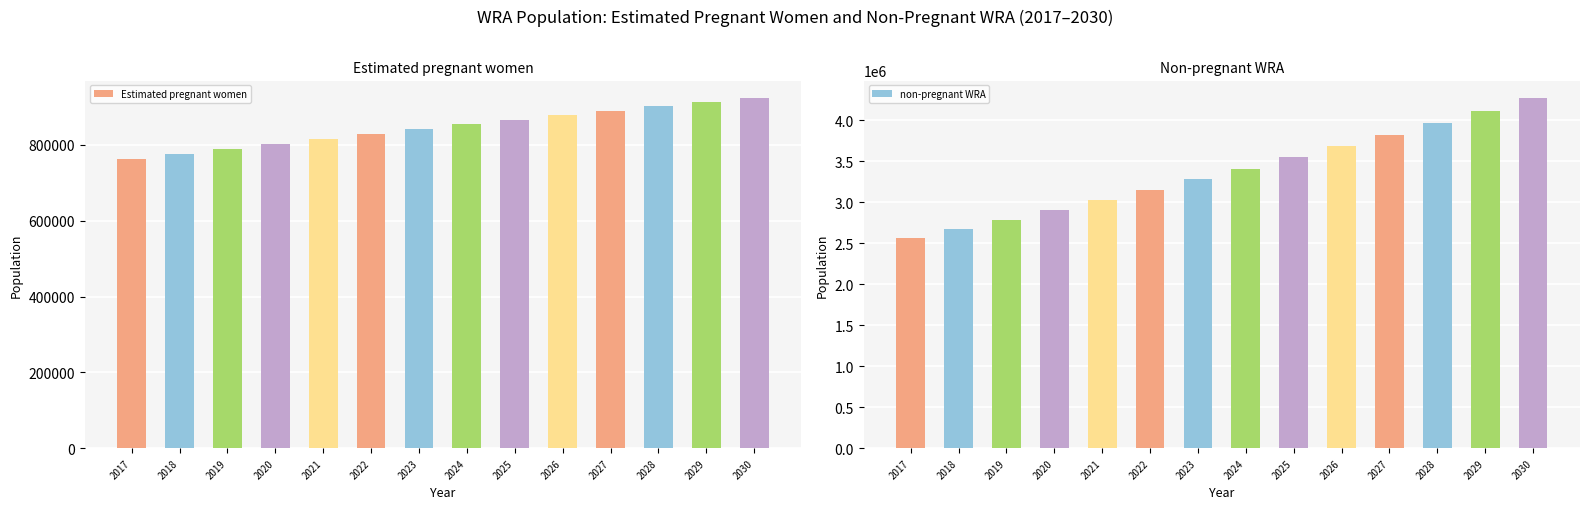

At which label does Estimated pregnant women reach its peak?

2030